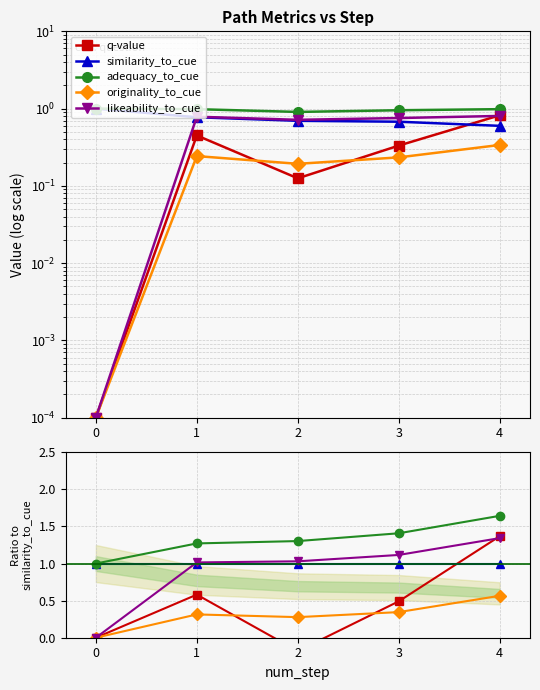

How many interior local peaks does the q-value series have?

1